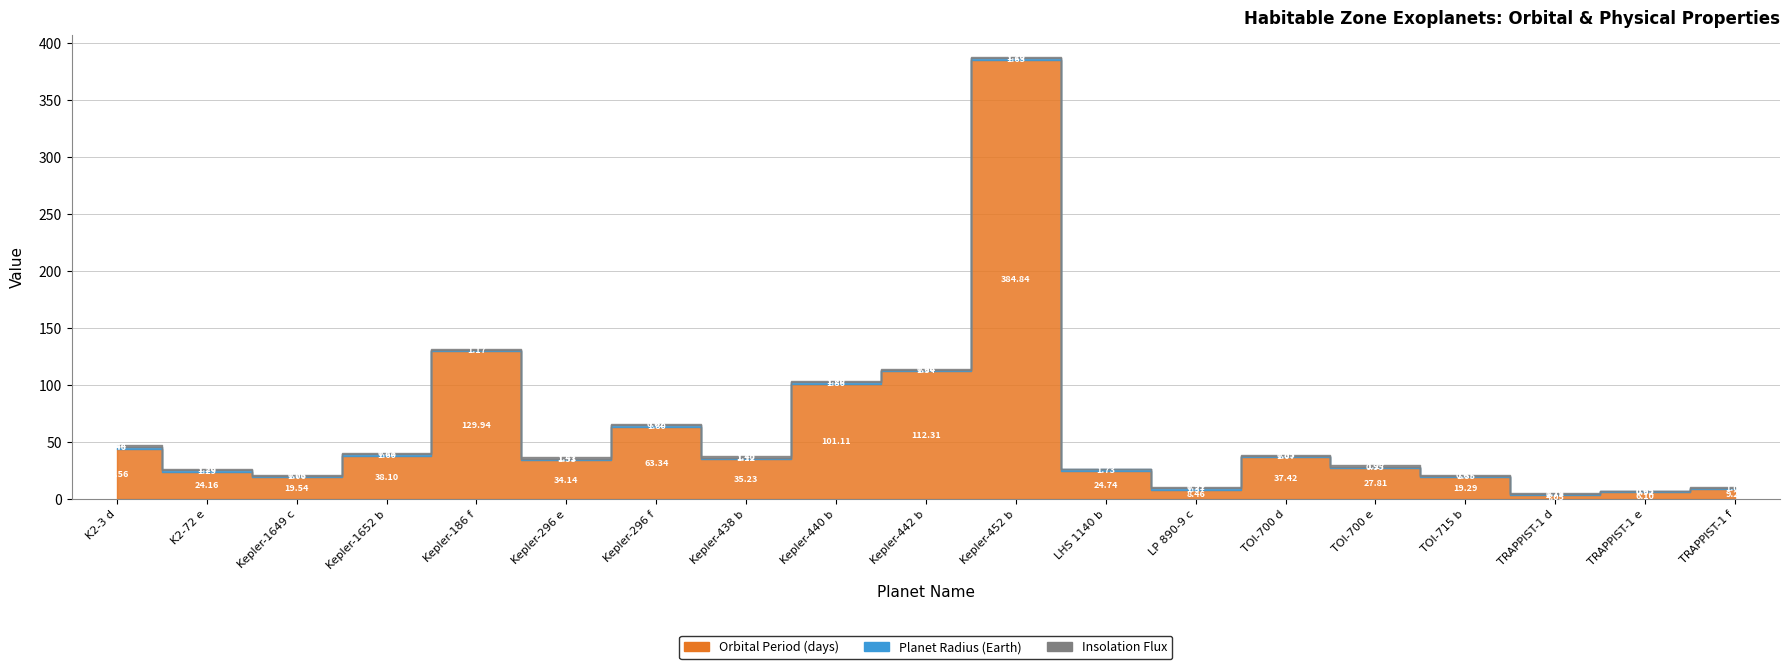

At Kepler-296 e, list the series in order from smallest to largest.

Insolation Flux, Planet Radius (Earth), Orbital Period (days)